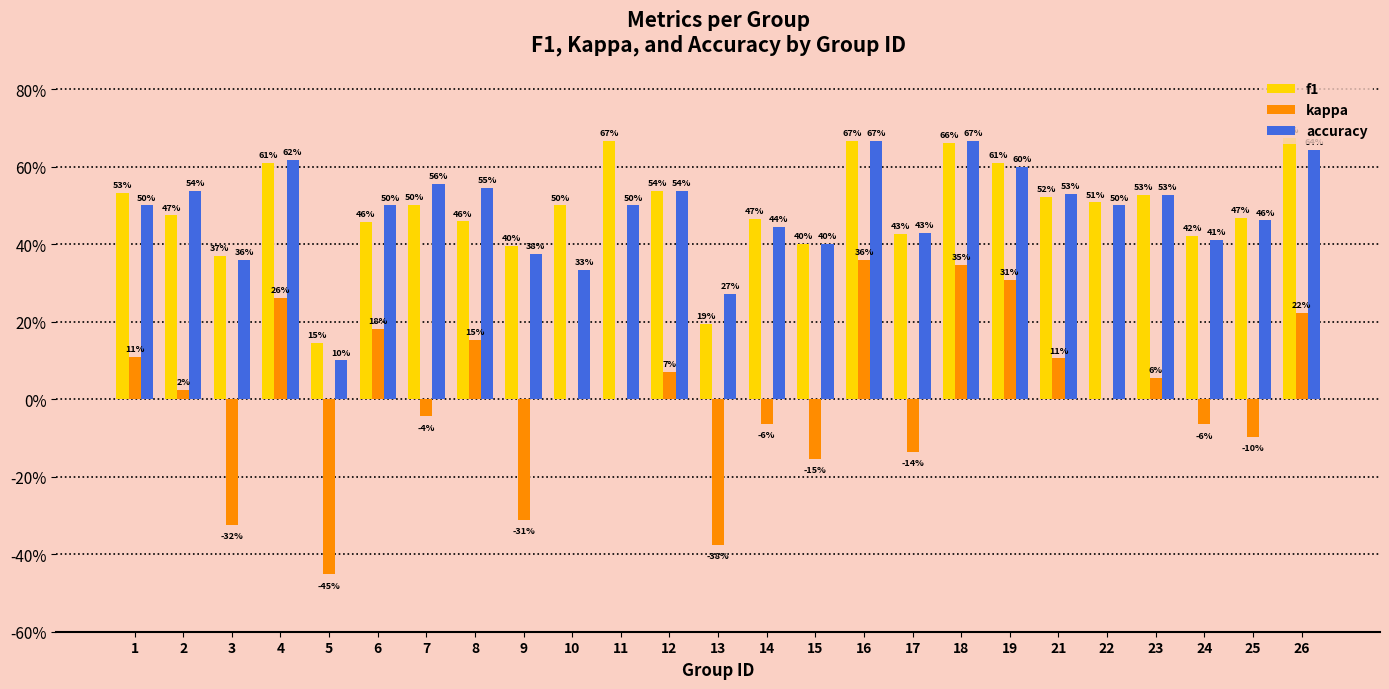

What is the total value across all series at 5?

-0.2